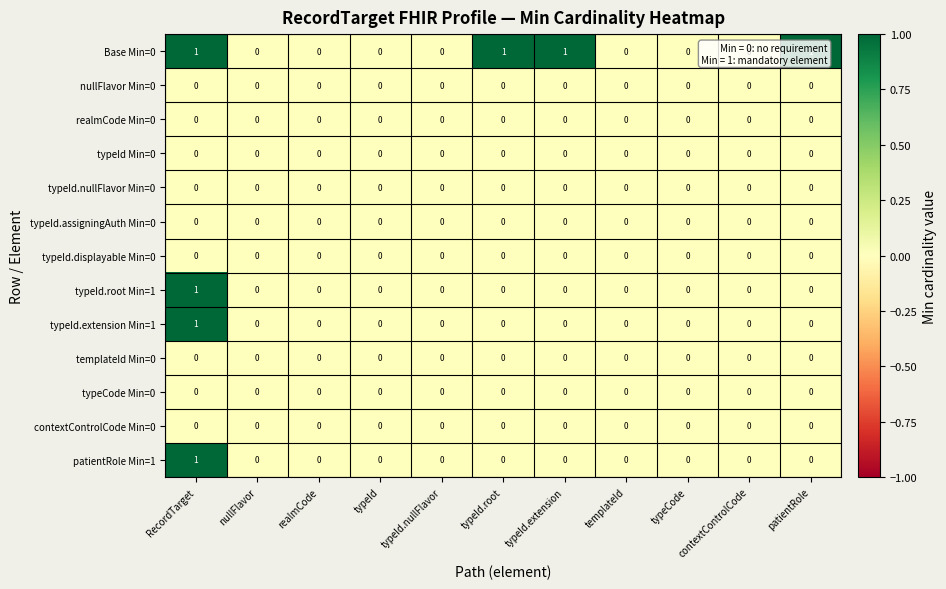

Is it true that typeId Min=0 equals 0 at typeId.root?

True